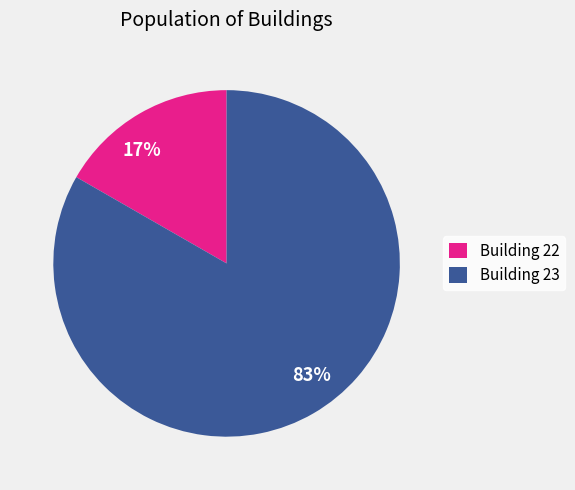

Is the sum of 17% and 83% greater than half?

Yes